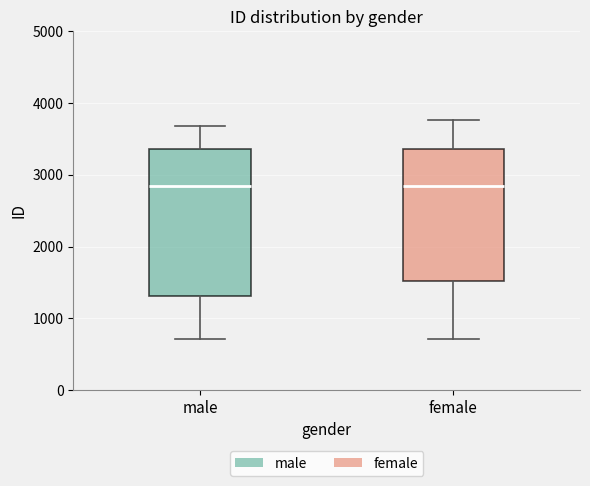

Which box is the tallest, from its lower edge to its upper edge?

male